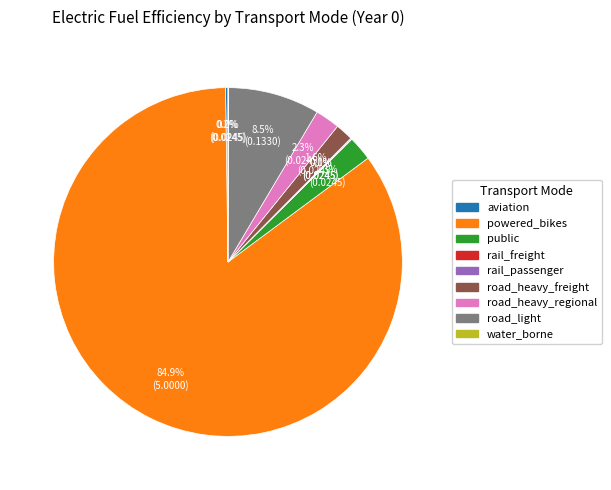

Combined, do public and road_heavy_regional account for over 50%?

No